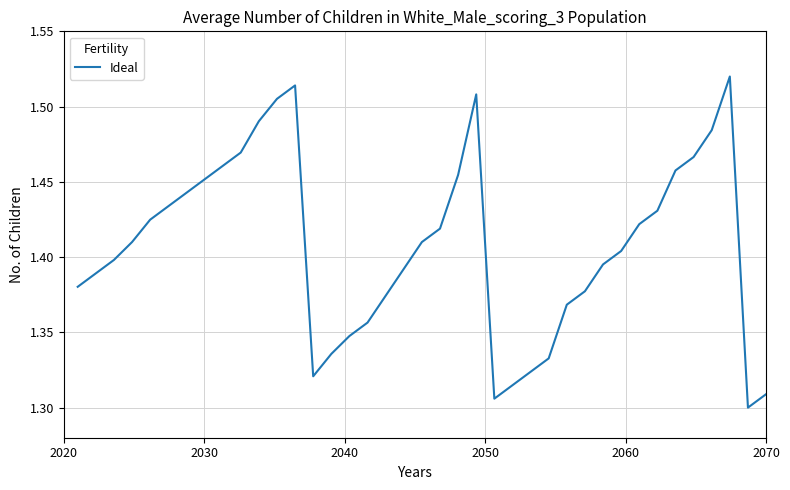

What is the value of the 9th point from the left?

1.5